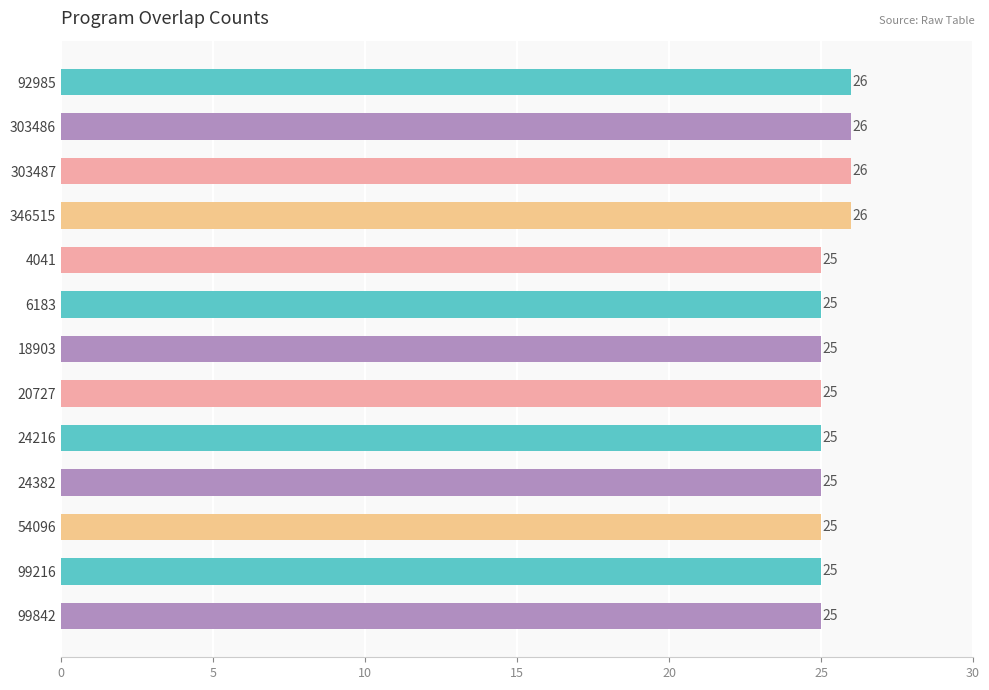

Is it true that the value at 346515 is 26?

True